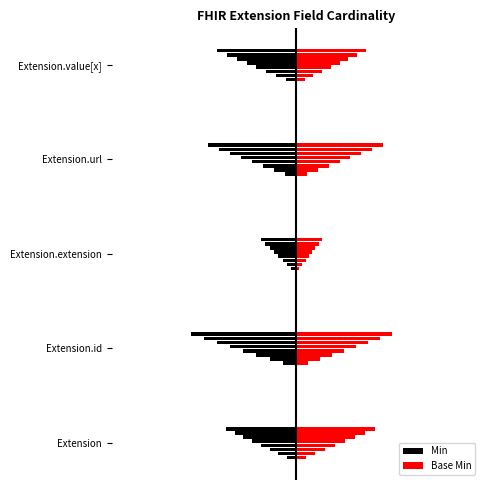

What is the label of the 3rd bar from the left?

Extension.extension